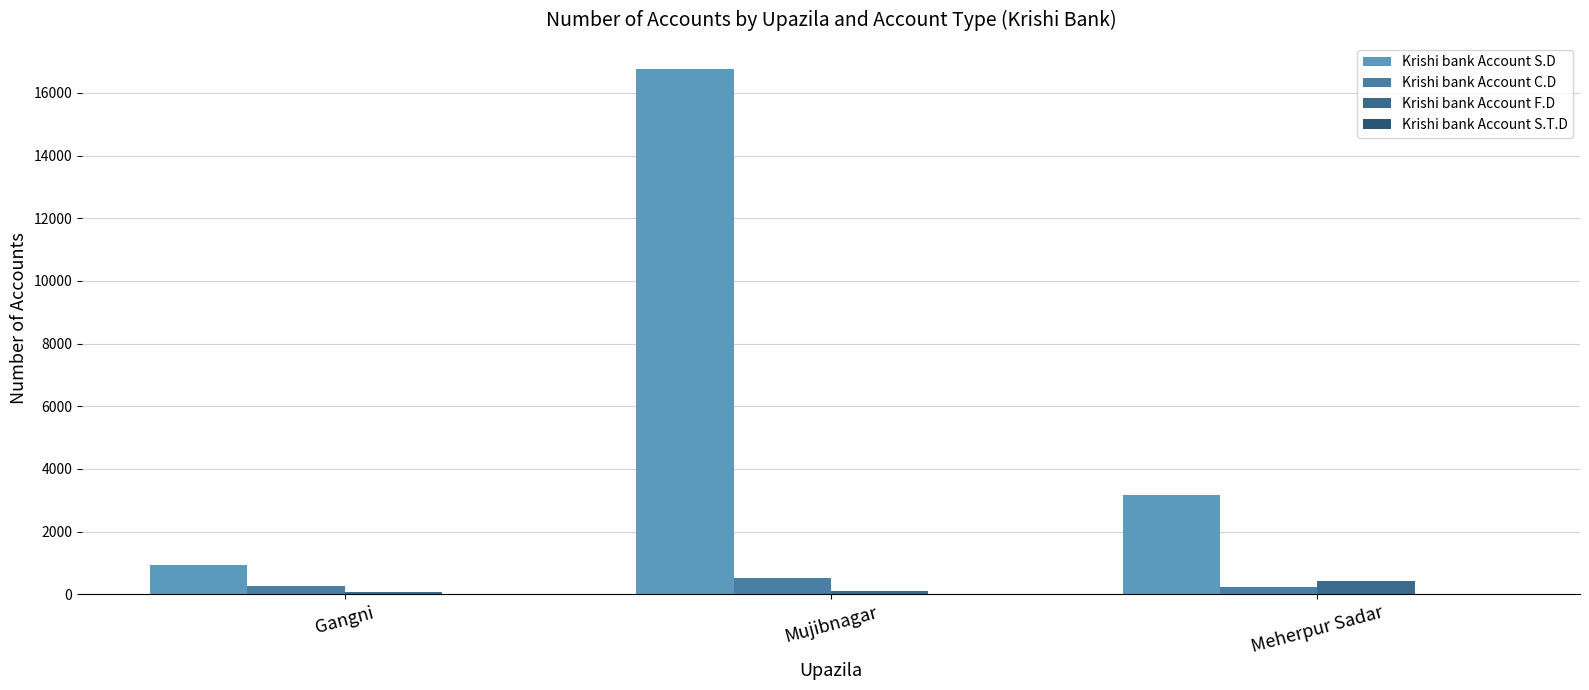

What is the maximum value for Krishi bank Account C.D?

526